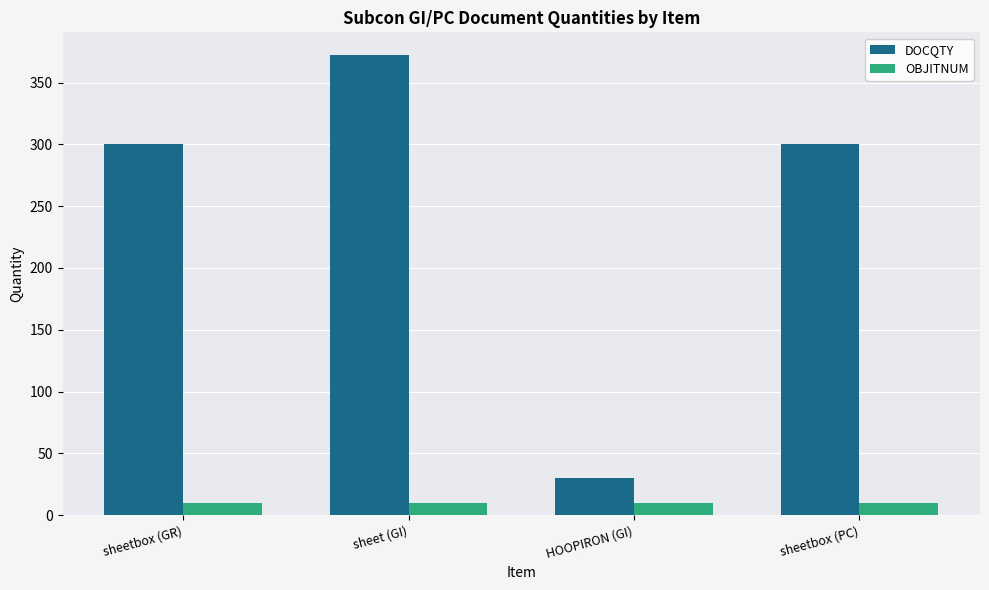

What is the sum of all OBJITNUM values?

40